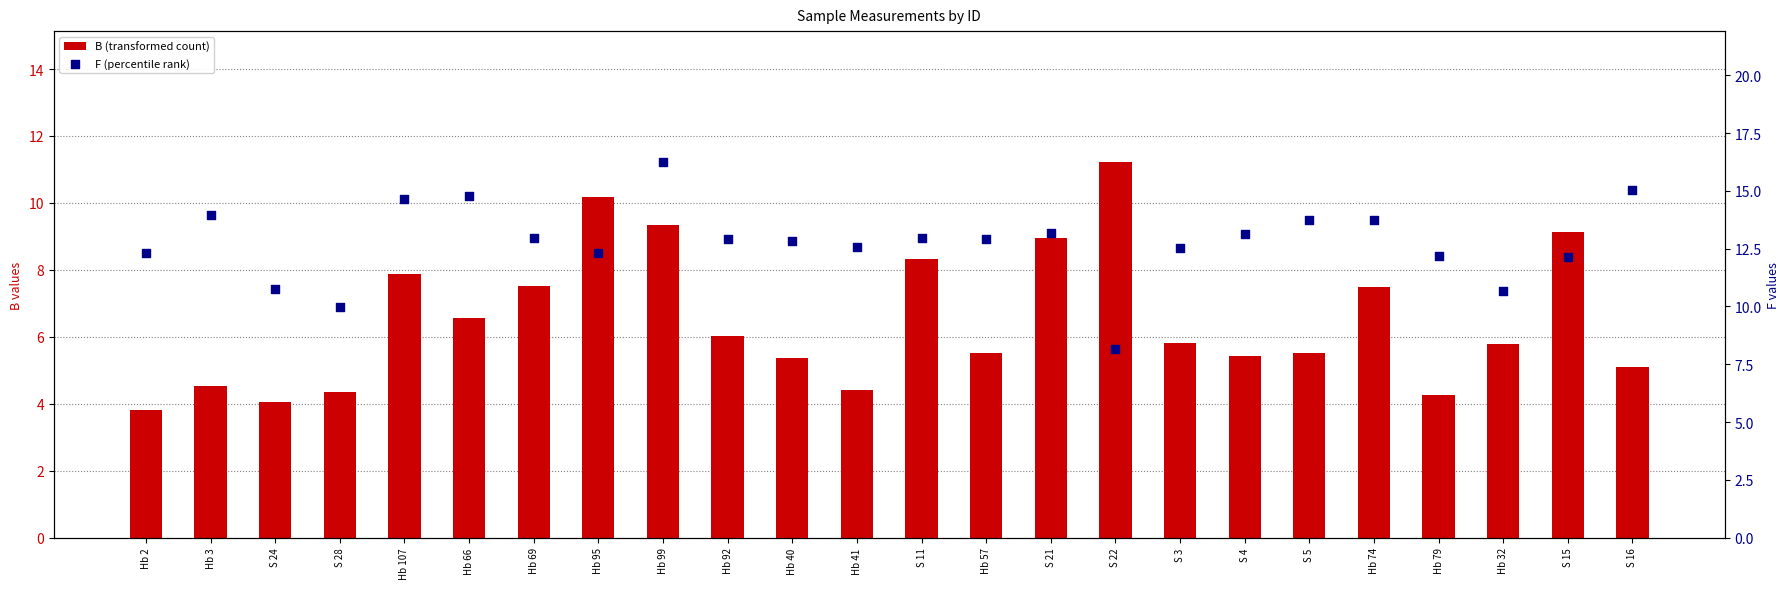

At how many categories does at least one series exceed 9?

24